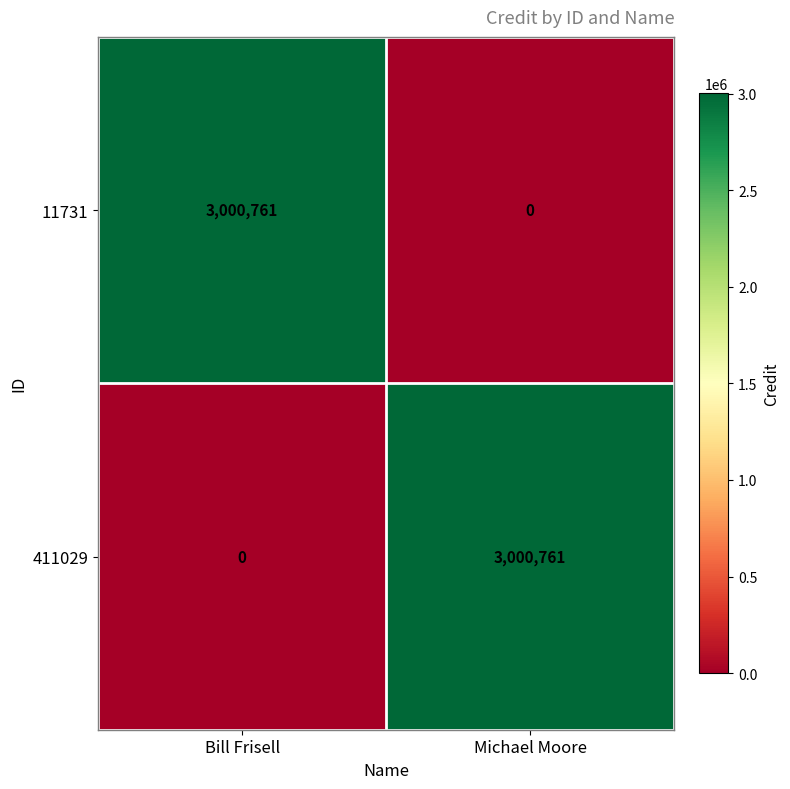

How many data points in 411029 are less than 3000761?

1